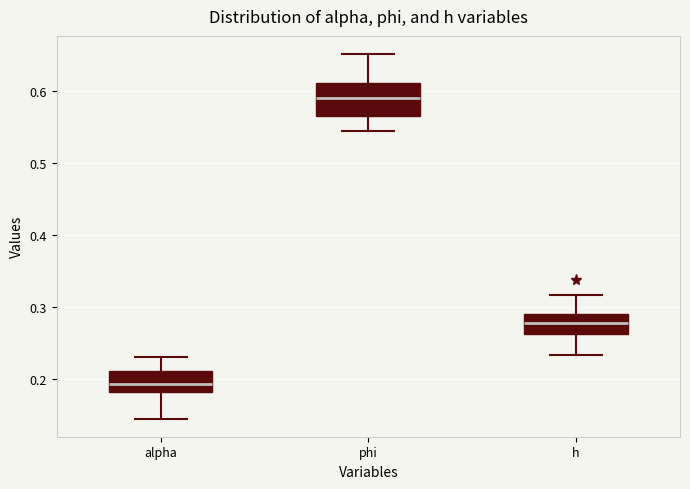

Which box is the tallest, from its lower edge to its upper edge?

phi